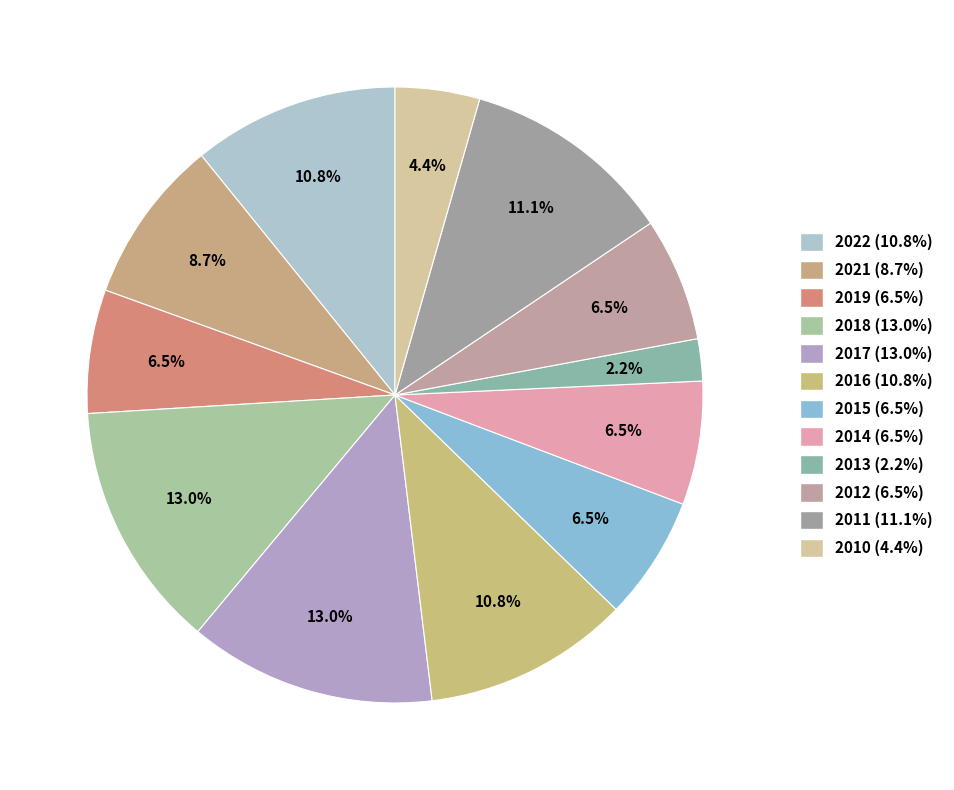

What is the change in value from 2022 to 2014?

-0.2